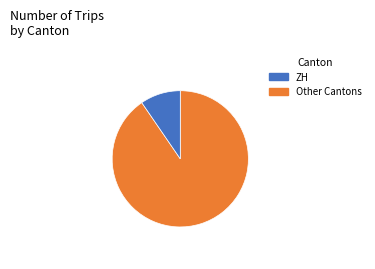

Is there any slice that represents more than half of the pie?

Yes